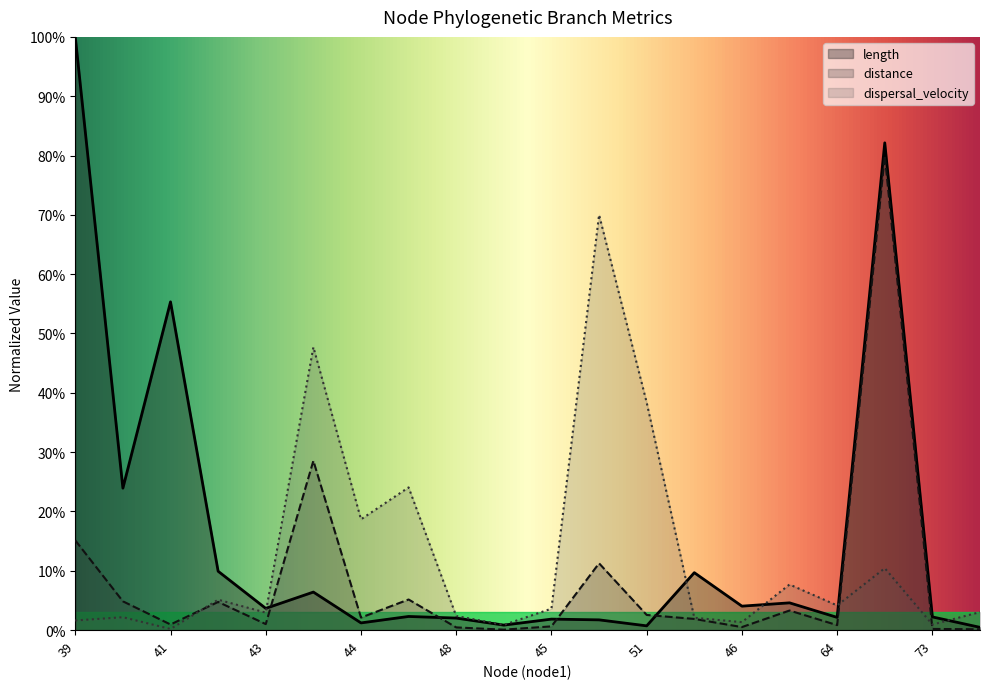

At which category does dispersal_velocity reach its first local peak?

39